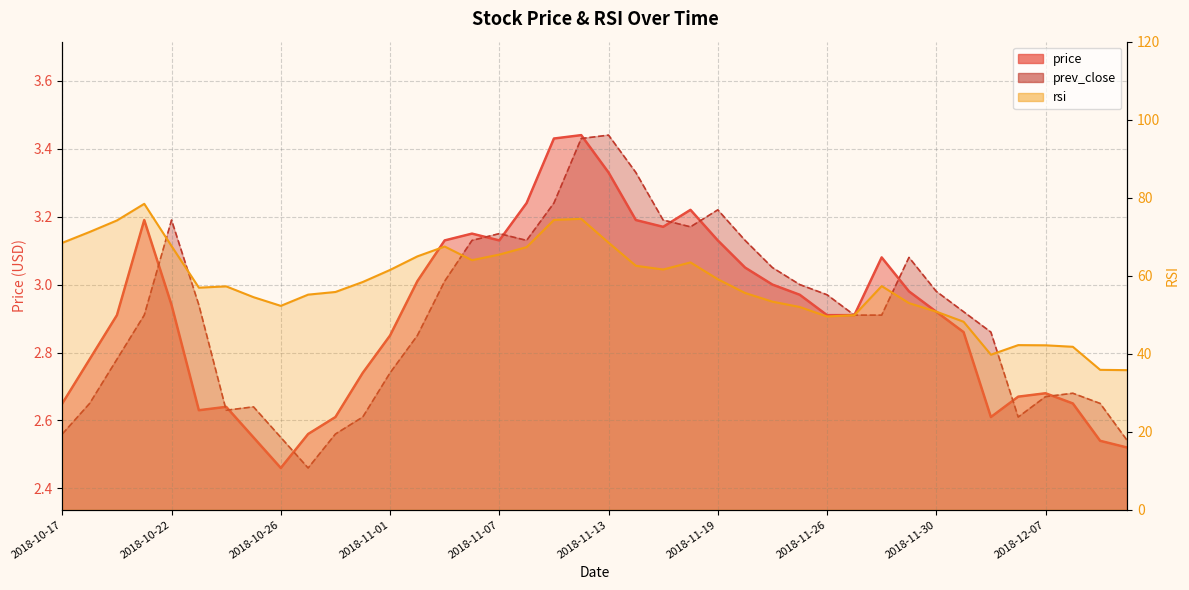

Count the number of categories in the chart.

40